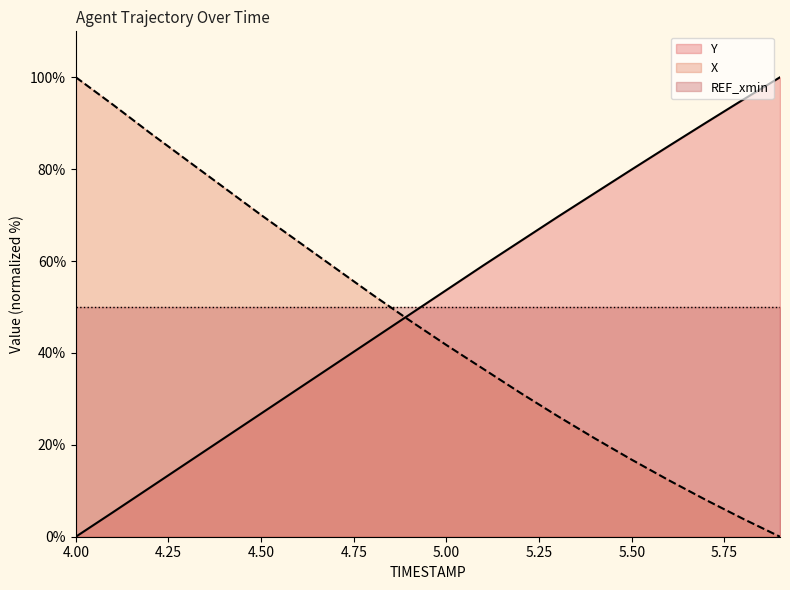

Which series has the largest range (max minus min)?

Y